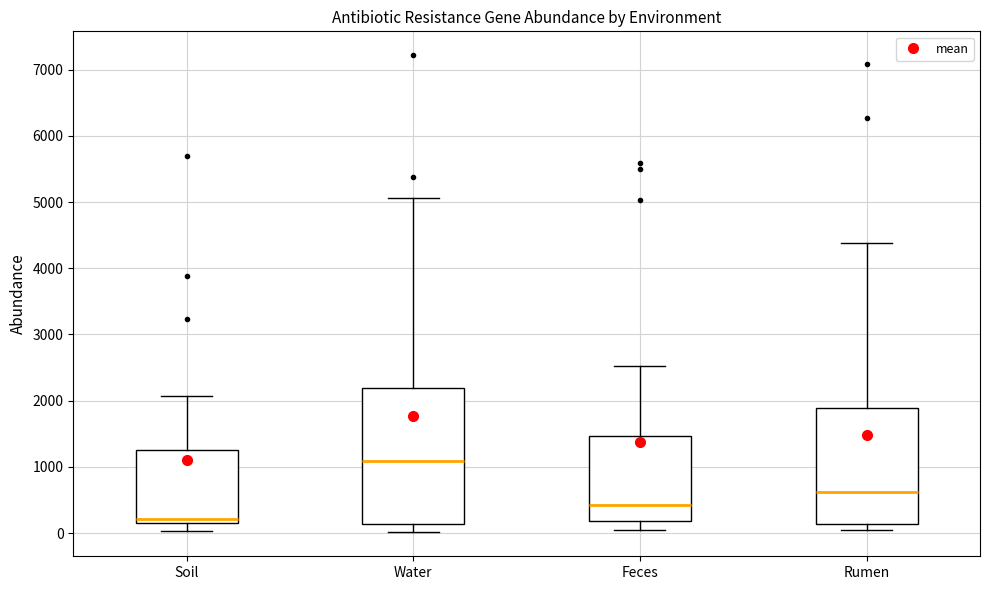

Comparing the boxes themselves (not the whiskers), which one is the tallest?

Water